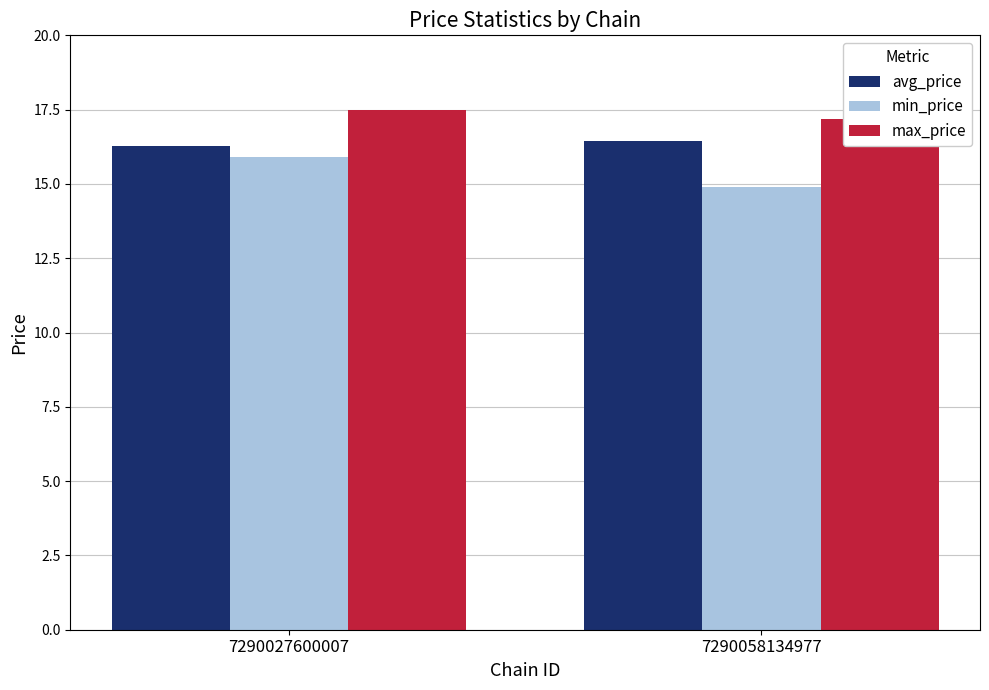

Reading right to left, transcribe all the data shown in this chart.

avg_price: 7290058134977=16.4	7290027600007=16.3
min_price: 7290058134977=14.9	7290027600007=15.9
max_price: 7290058134977=17.2	7290027600007=17.5